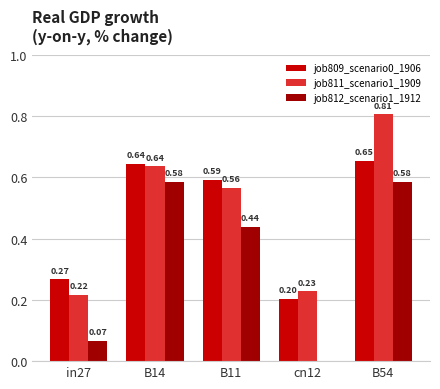

At which category is the sum across all series the highest?

B54